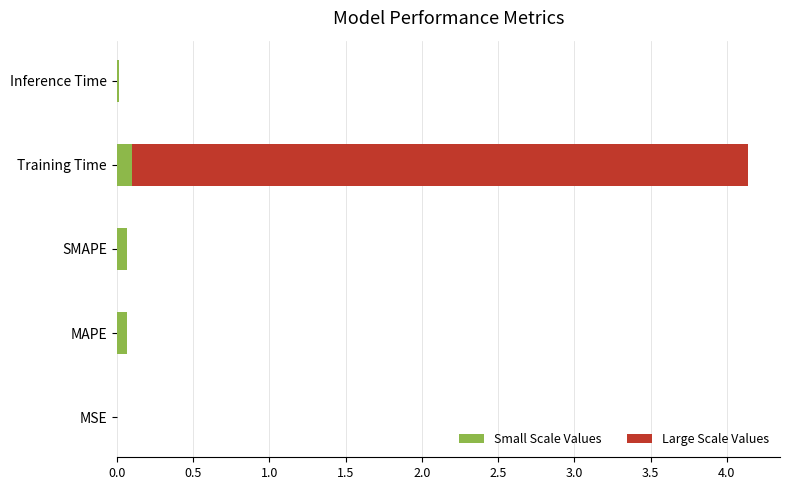

At which category is the sum across all series the highest?

Training Time